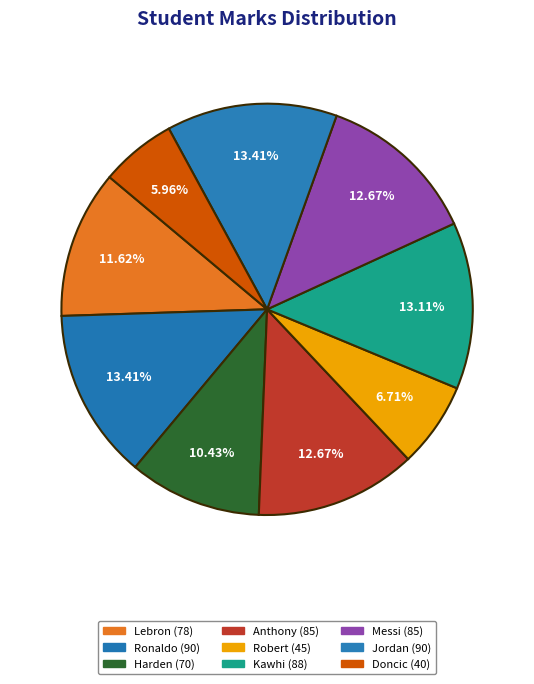

To the nearest percent, what is the combined percentage of Kawhi and Jordan?

27%